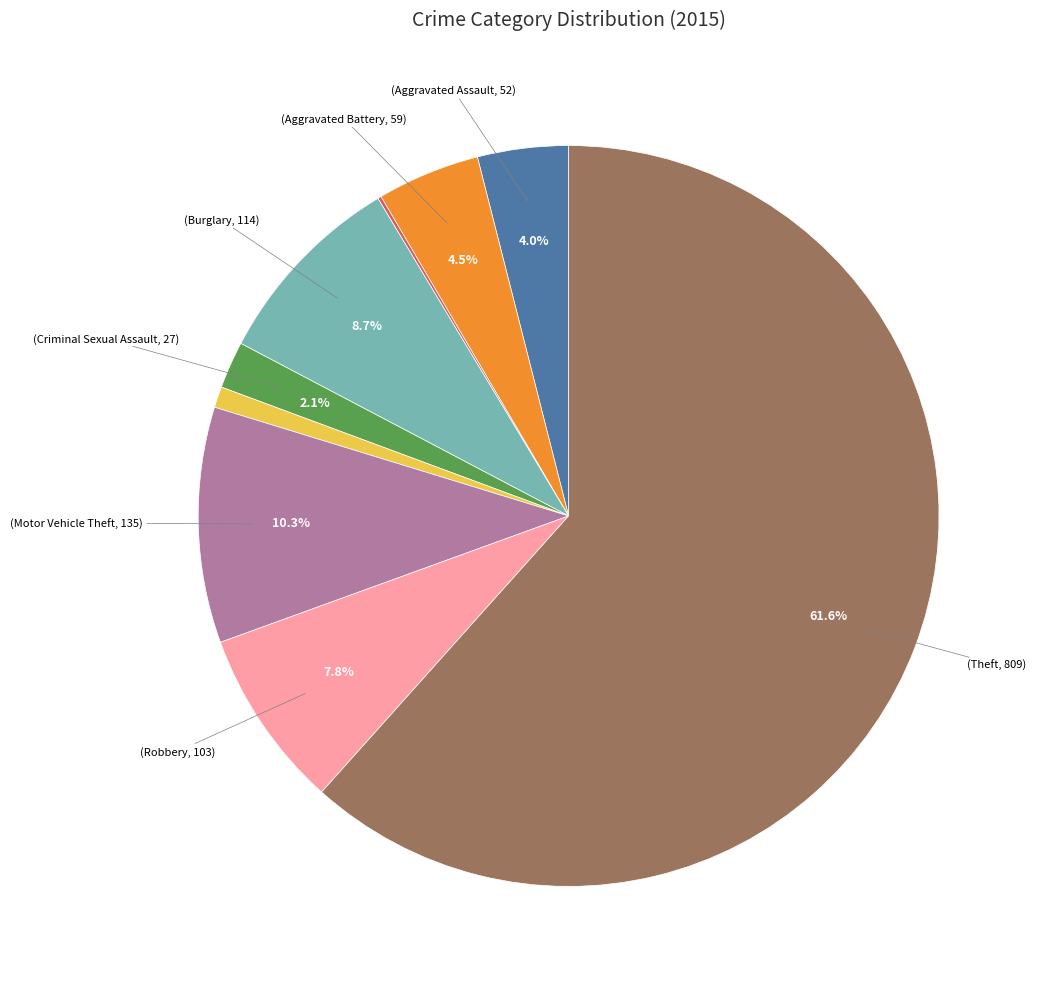

Is there any slice that represents more than half of the pie?

Yes